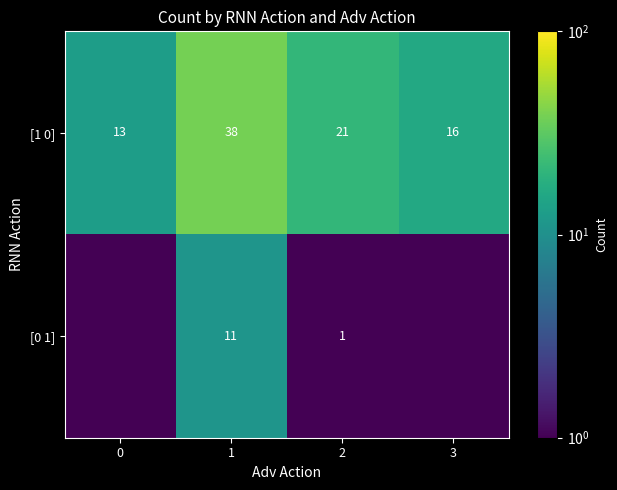

What is the maximum value for [1 0]?

38.0